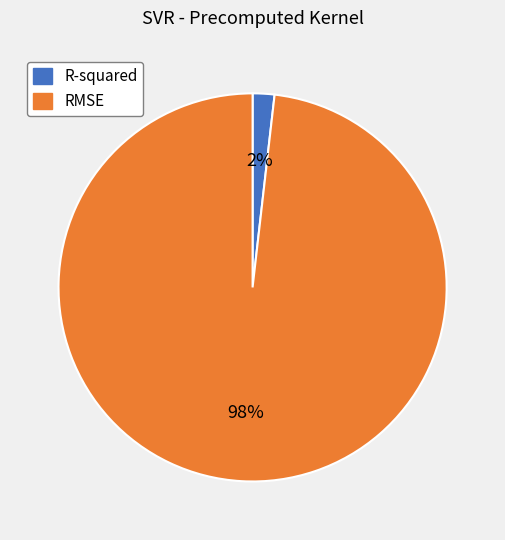

Is the sum of R-squared and RMSE greater than half?

Yes